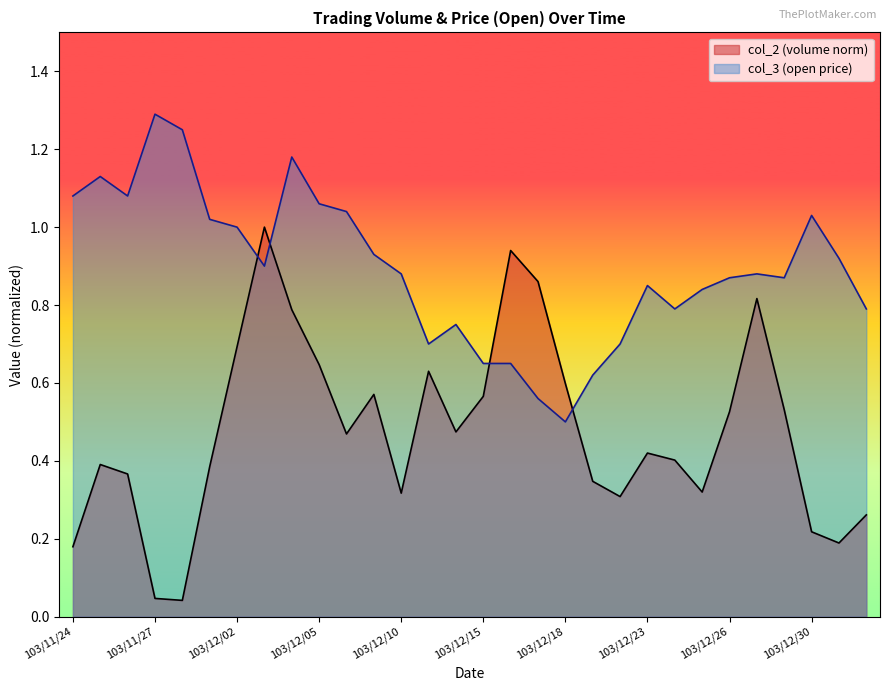

What is the difference between the highest and lowest values at 103/12/15?

0.1